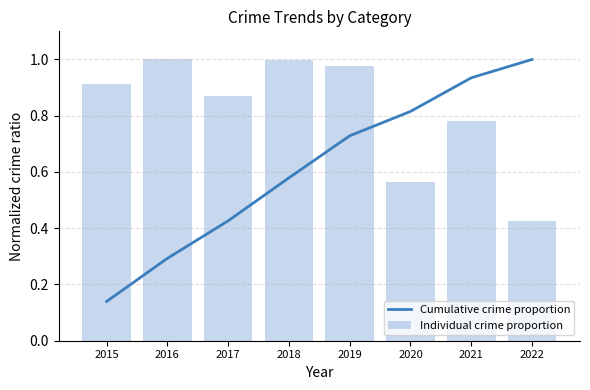

What is the total value across all series at 2022?

1.4